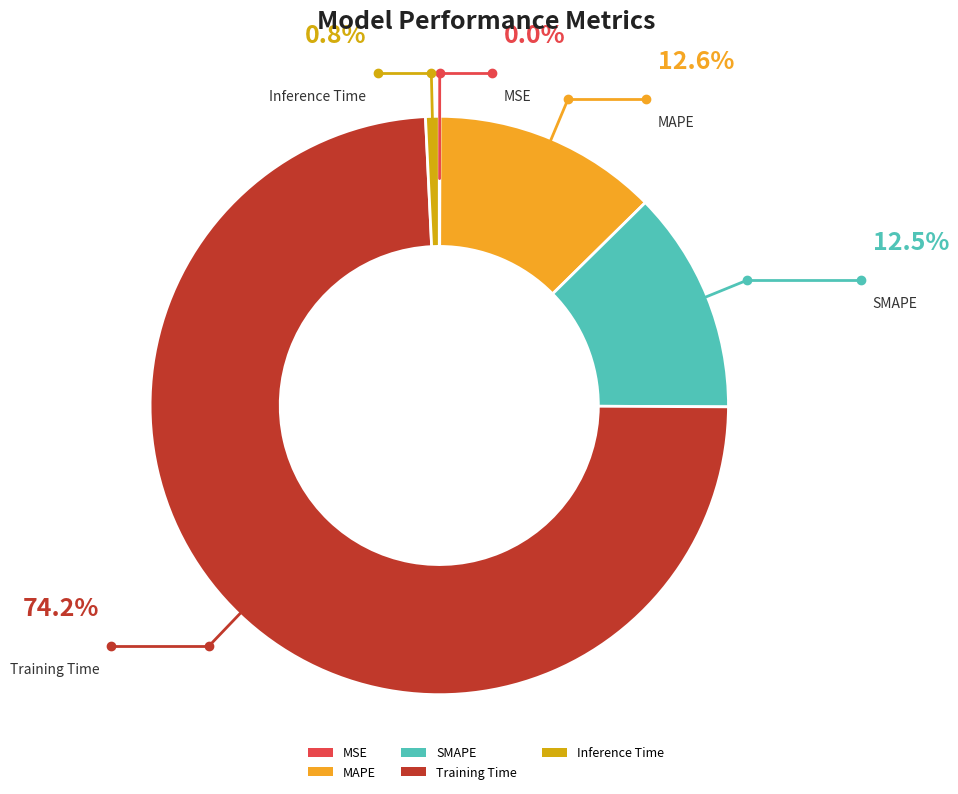

Do MAPE and Inference Time together represent more than half of the pie?

No